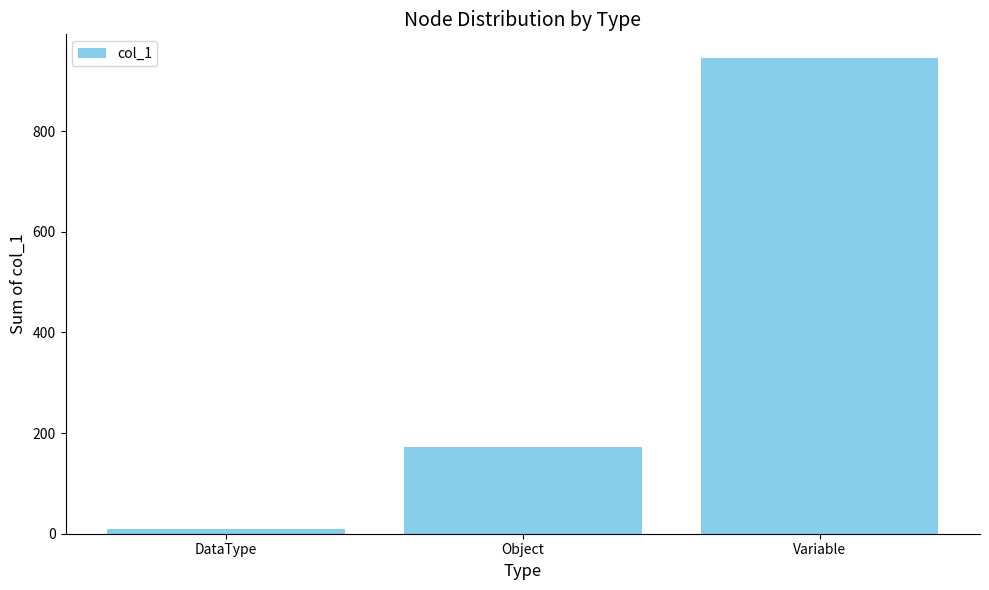

The chart shows a value of 173 at Object. True or false?

True